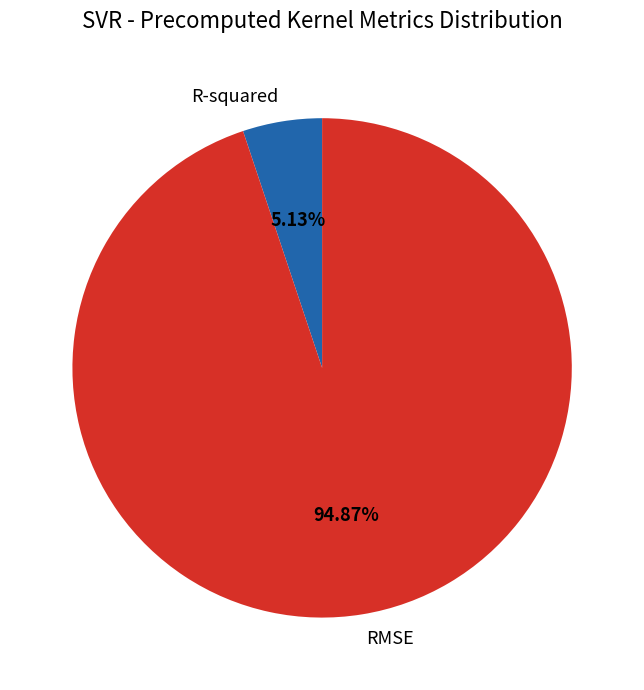

True or false: R-squared accounts for 5% of the total.

True